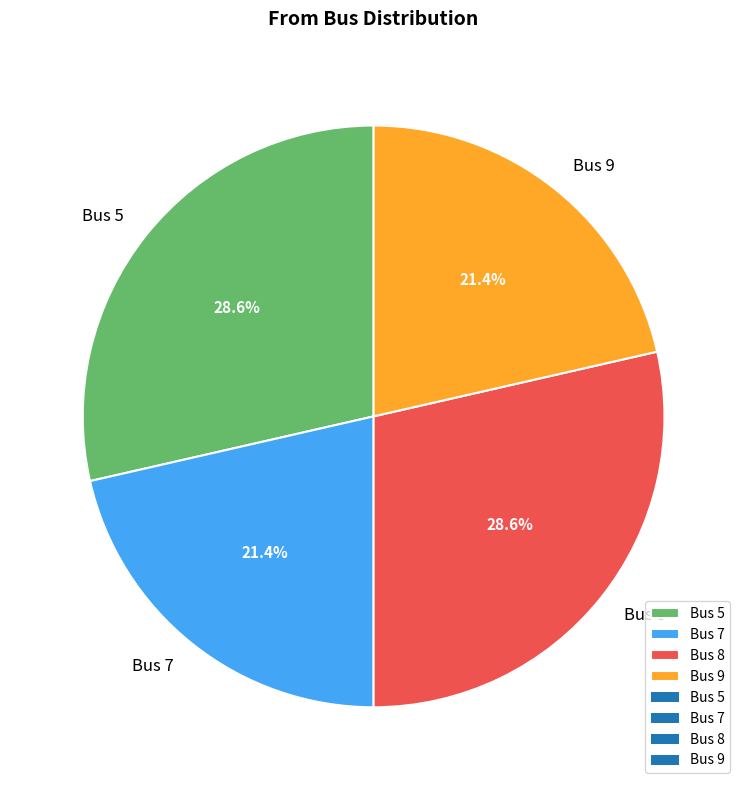

Does Bus 7 account for over 50% of the chart?

No